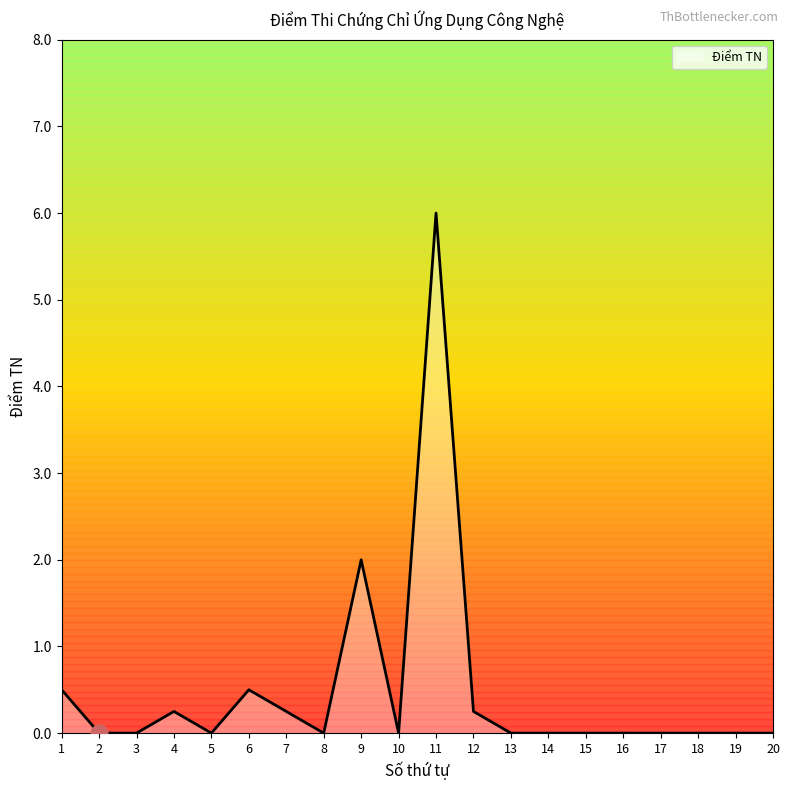

At which category does the chart reach its peak across all series?

11